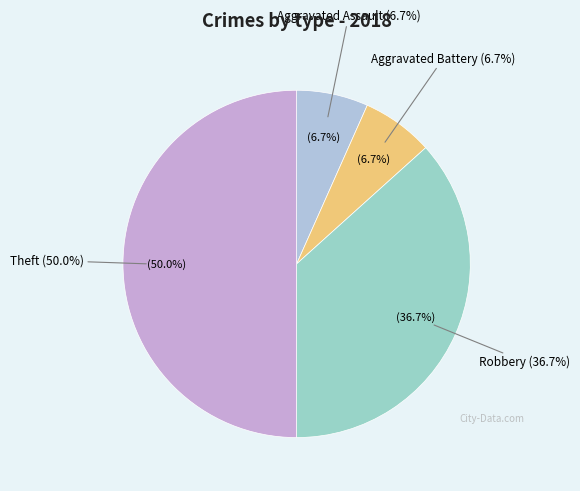

How many segments does this pie chart have?

4